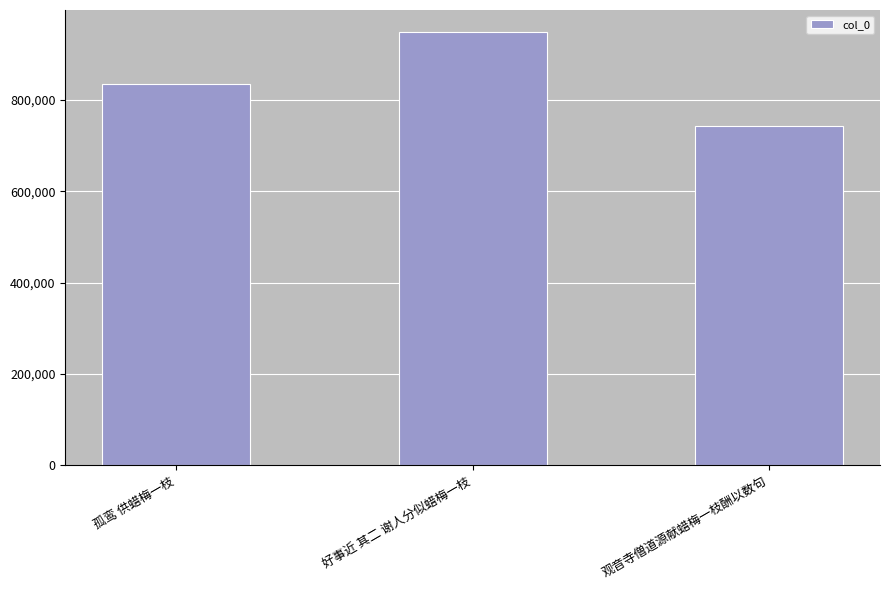

How many values are below 834222?

1